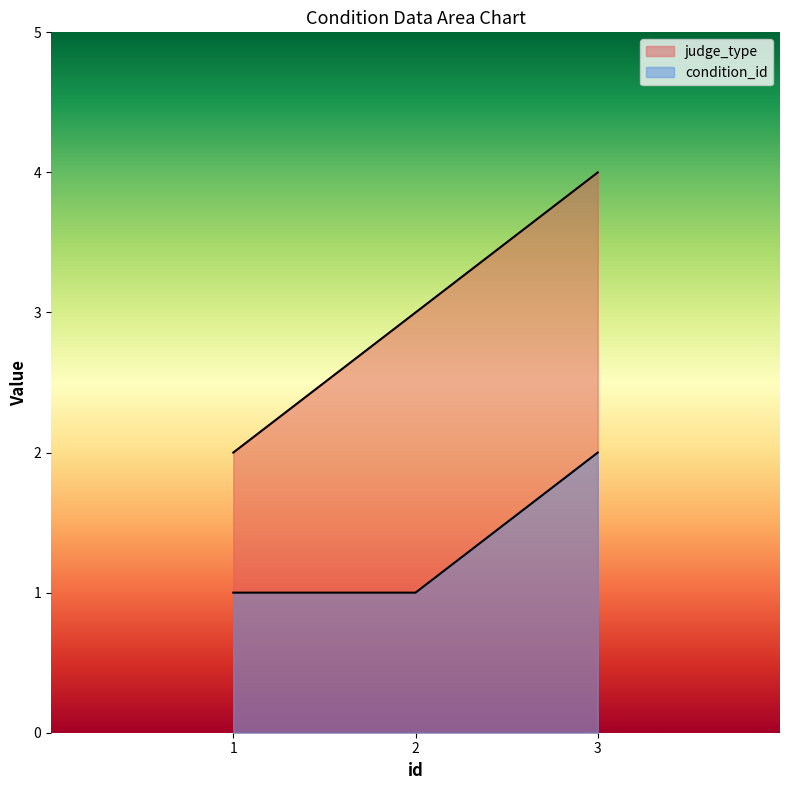

What is the value of the condition_id point at the 3rd from the left?

2